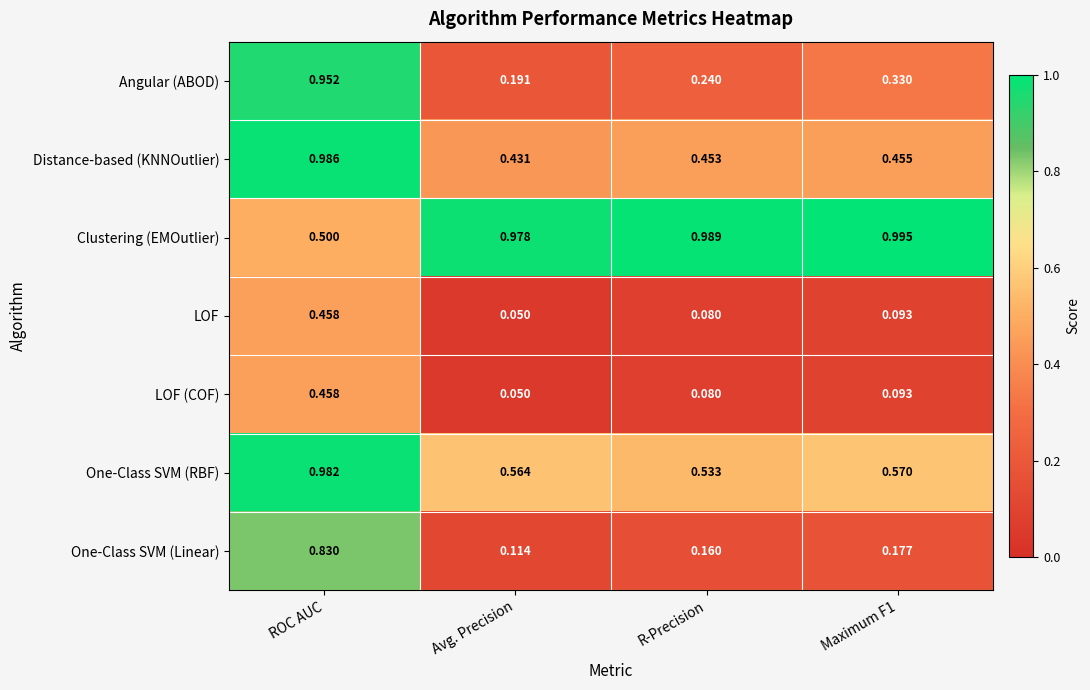

What is the total value across all series at Maximum F1?

2.7